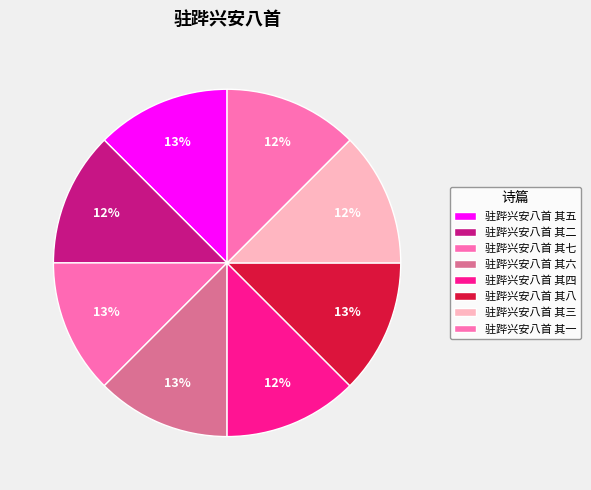

Which has a higher value, 驻跸兴安八首 其八 or 驻跸兴安八首 其五?

驻跸兴安八首 其八